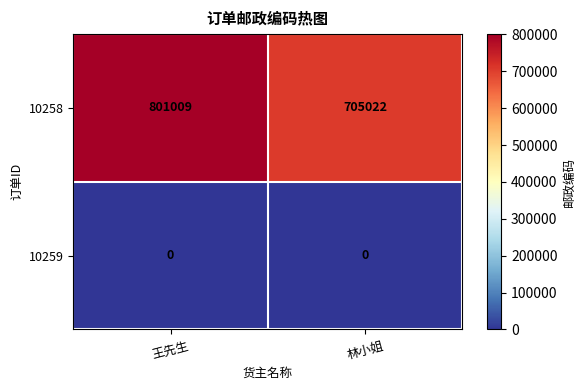

Which series changed the most between 王先生 and 林小姐?

10258